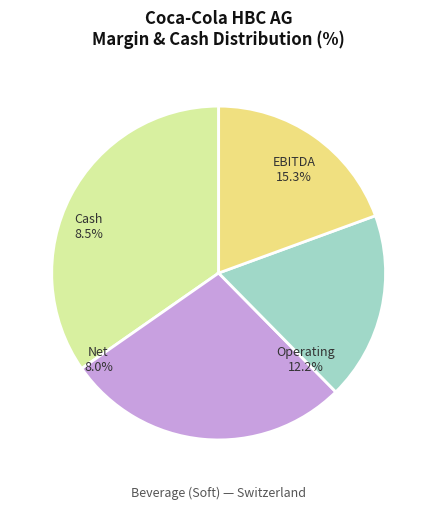

Which category has the smallest portion of the pie?

net_margin